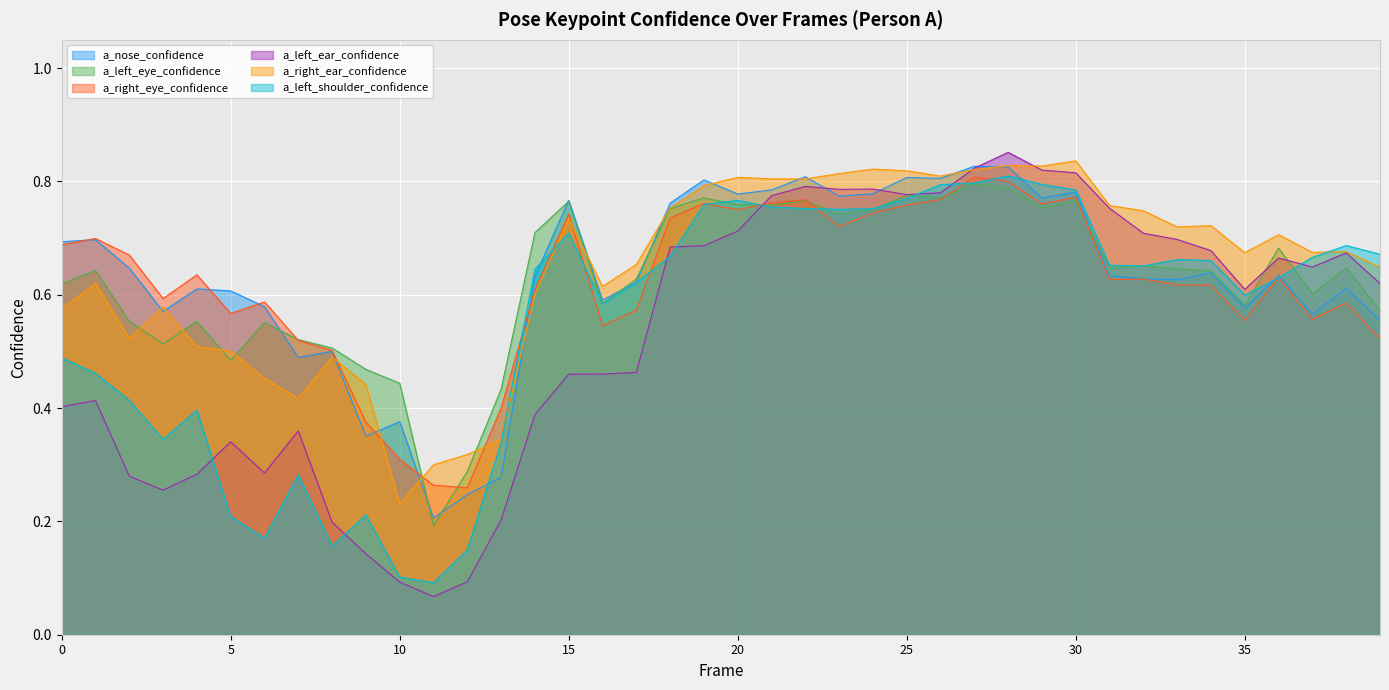

Read the a_right_ear_confidence value at 29.

0.8